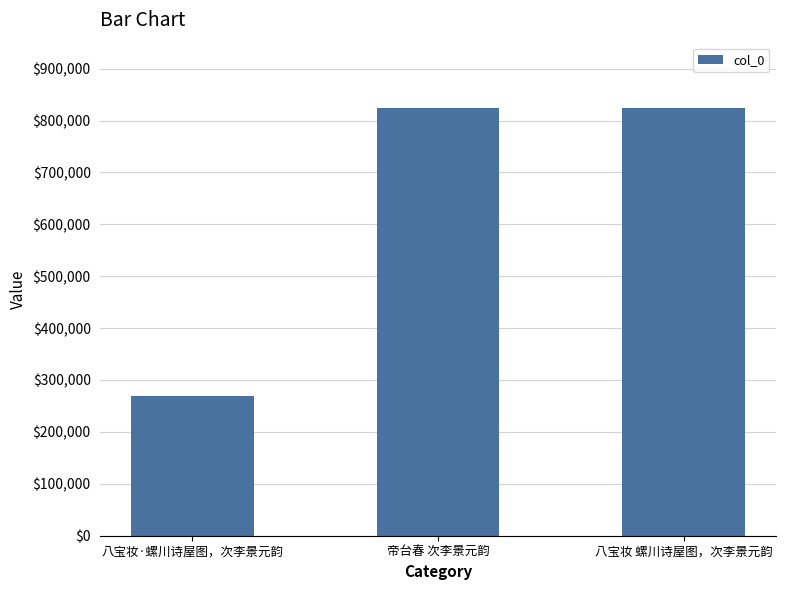

What position from the left is 八宝妆·螺川诗屋图，次李景元韵?

1